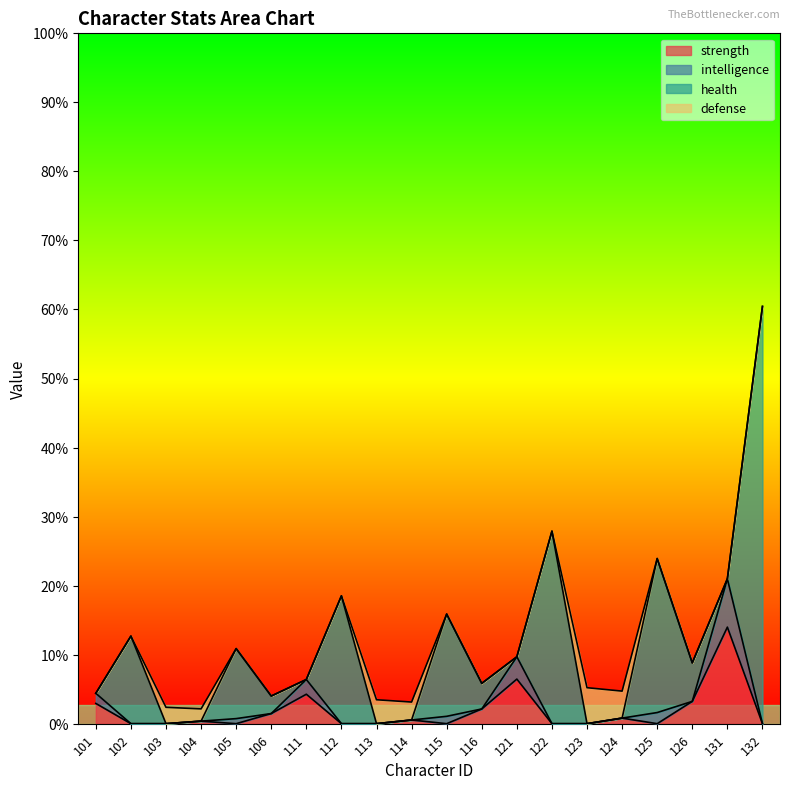

List the labels in order of health value, largest first.

132, 122, 125, 112, 115, 102, 105, 126, 116, 106, 101, 103, 104, 111, 113, 114, 121, 123, 124, 131